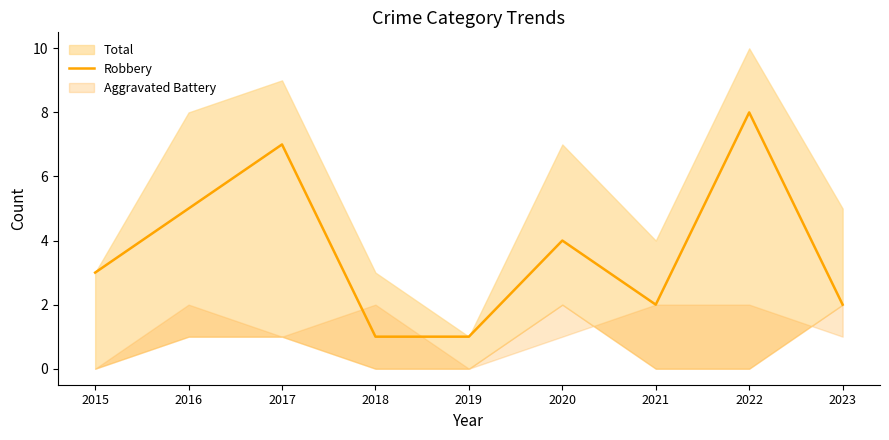

Which has a higher value, 2021 or 2016?

2016